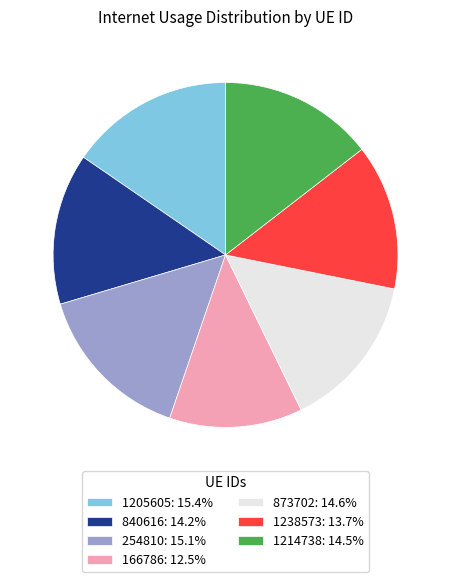

What is the smallest slice in the pie chart?

166786